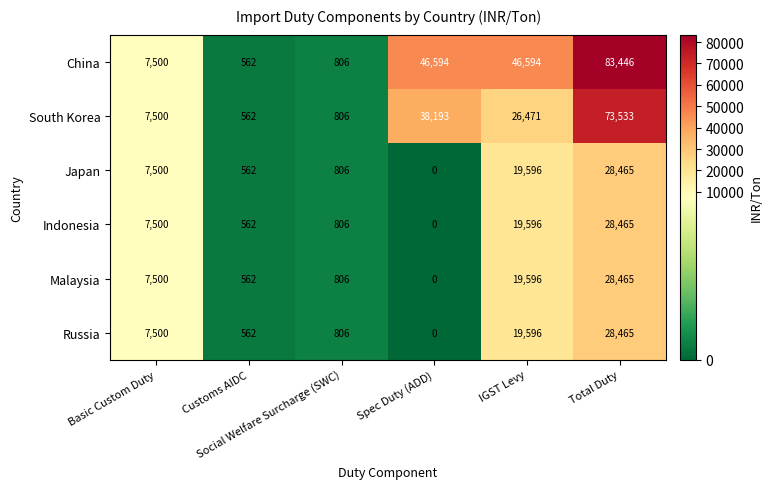

Which series has the largest total across all categories?

China